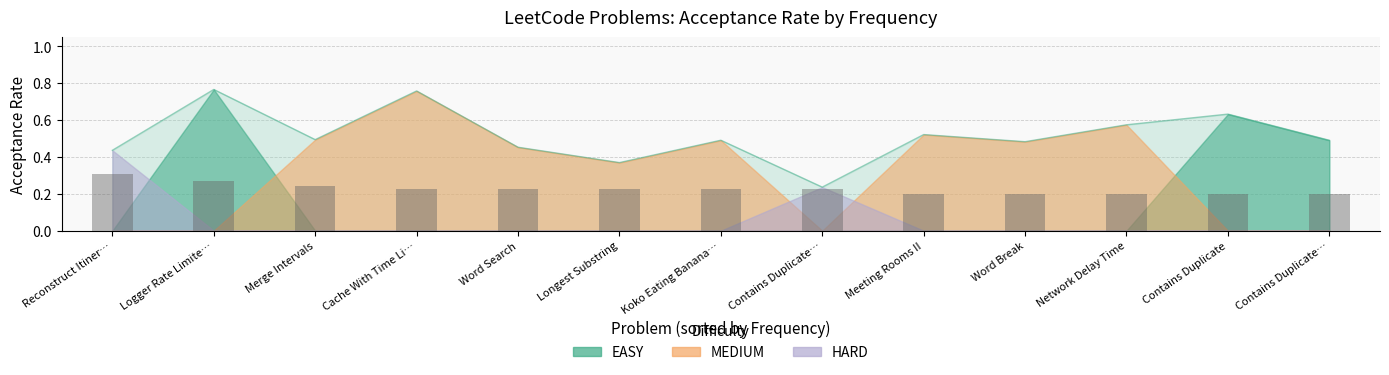

What position from the right is 6?

7